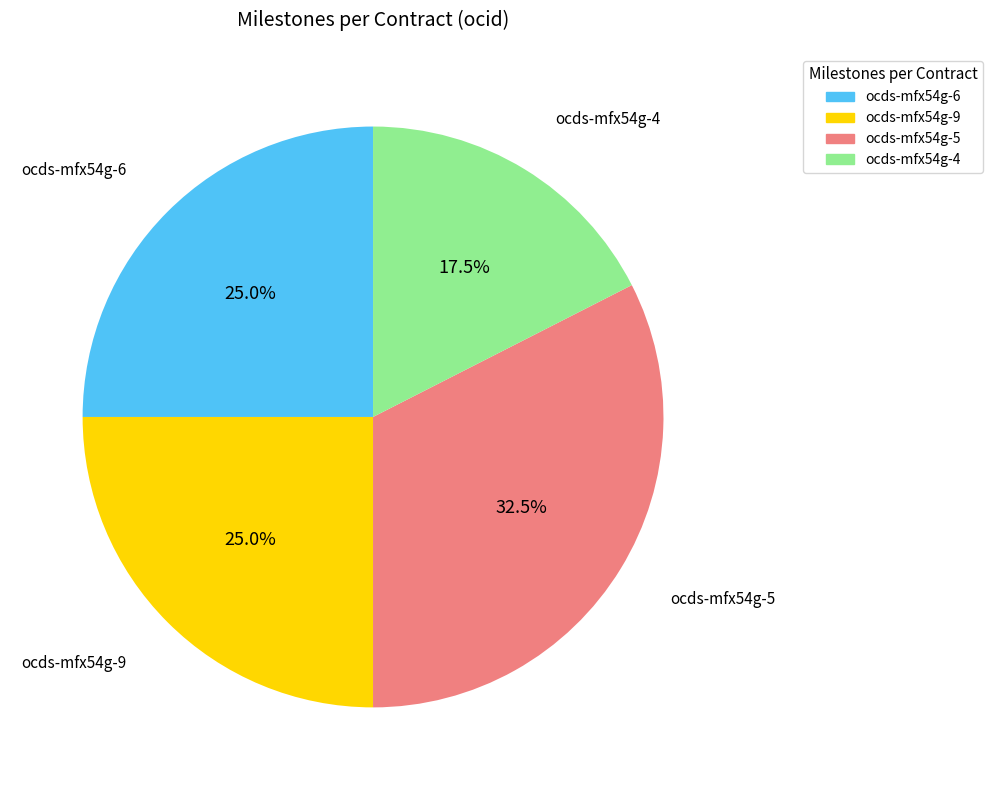

Is there a majority slice in this chart?

No